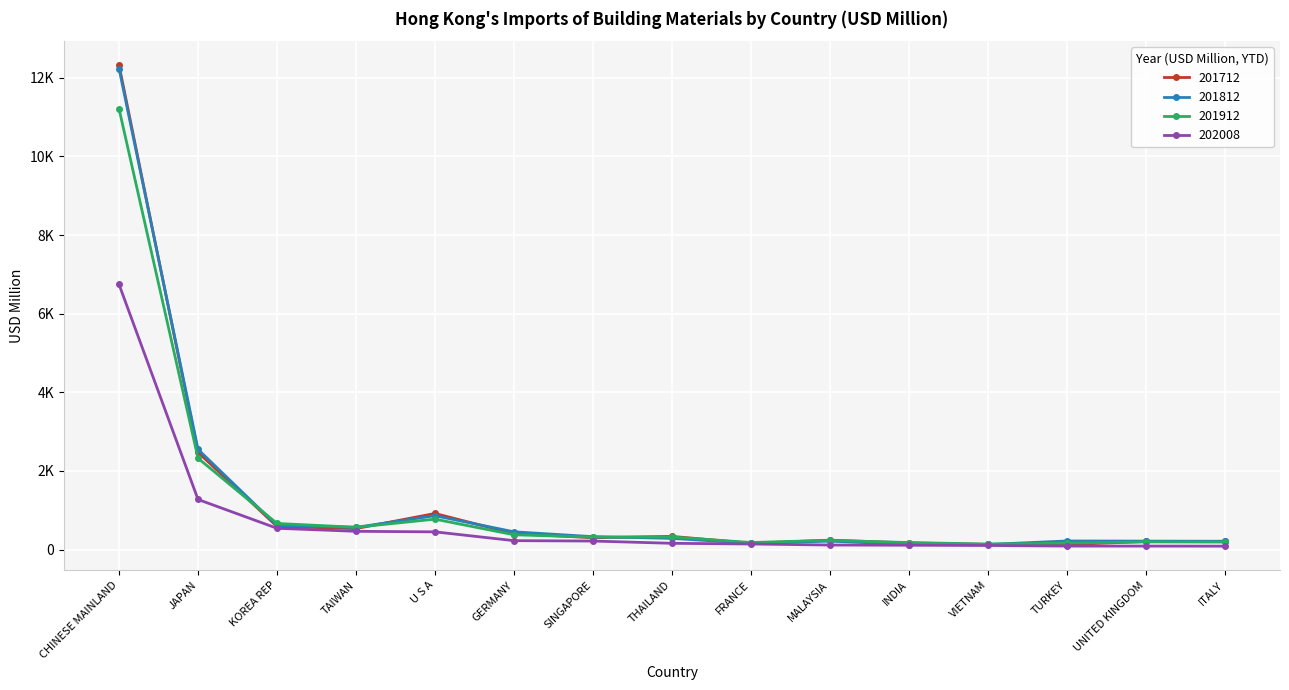

The 201812 series shows 285.2 at THAILAND. True or false?

True